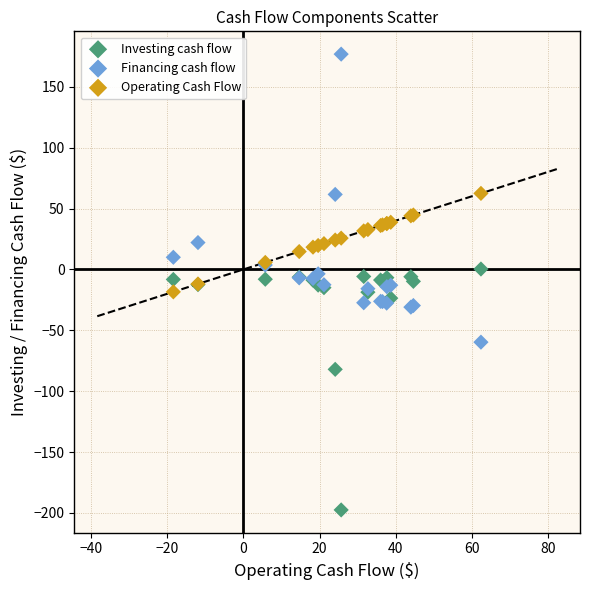

Which series reaches the maximum Y coordinate?

Financing cash flow